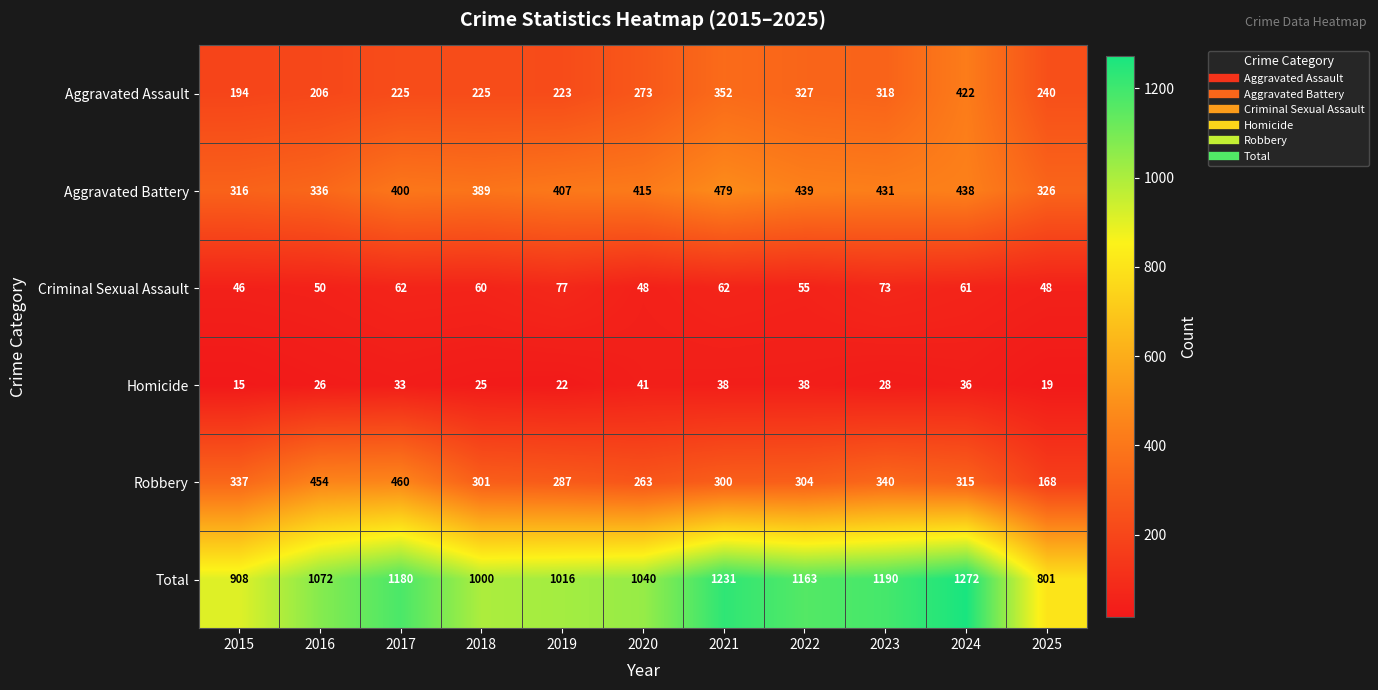

Where is Aggravated Battery nearest to the value 397?

2017